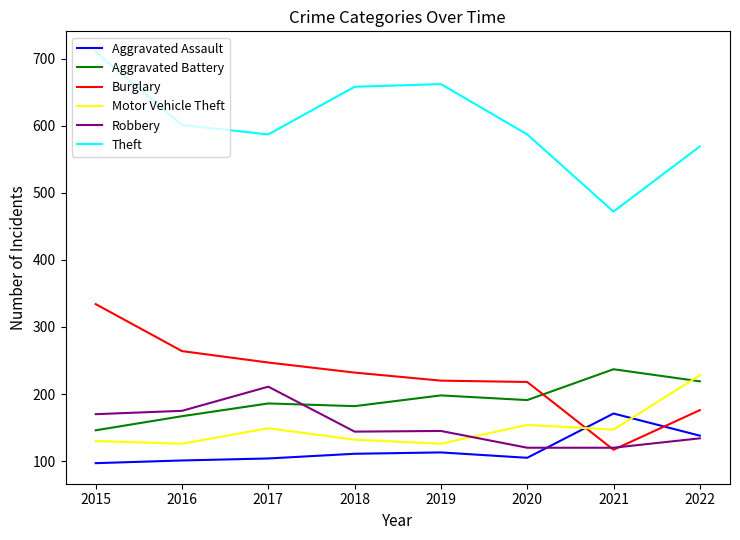

At which label does Motor Vehicle Theft reach its peak?

2022